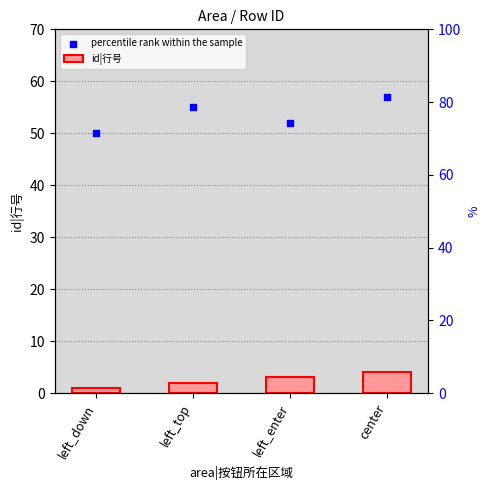

At how many categories does at least one series exceed 49?

4